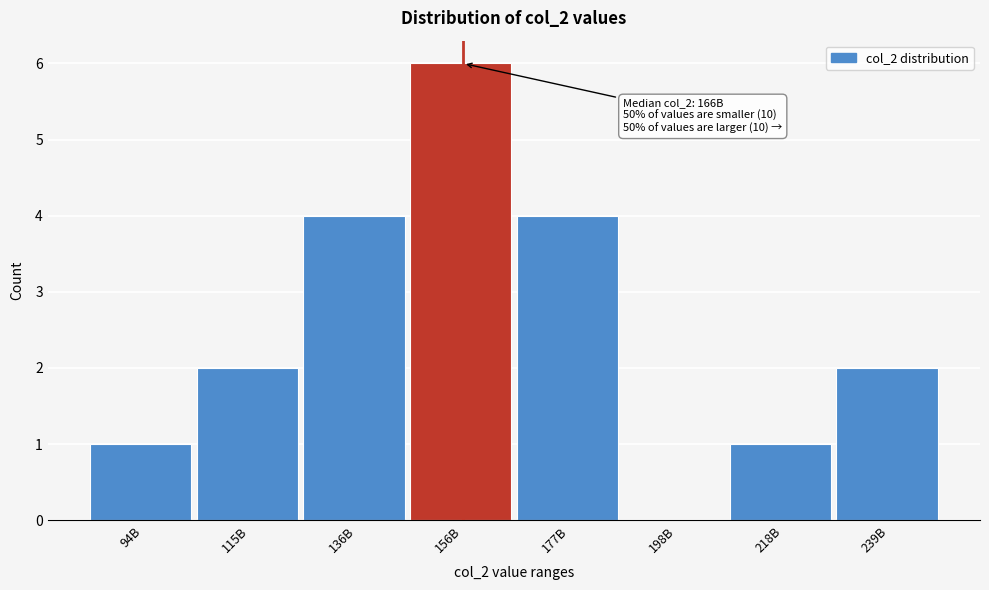

Reading left to right, extract all data points from this chart.

94B=1	115B=2	136B=4	156B=6	177B=4	198B=0	218B=1	239B=2